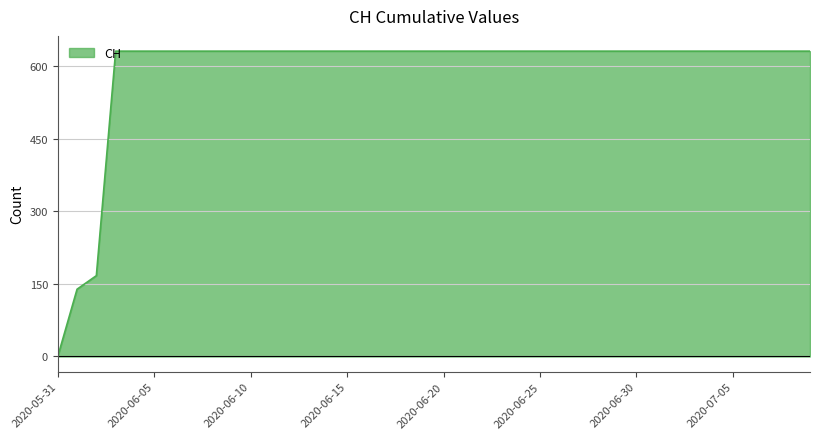

What is the greatest value displayed?

631